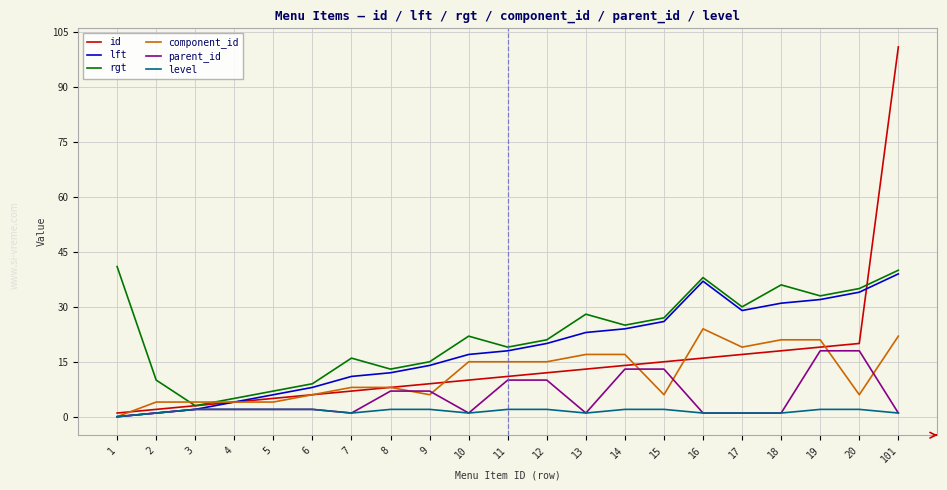

Rank the series by their maximum value, from highest to lowest.

id, rgt, lft, component_id, parent_id, level